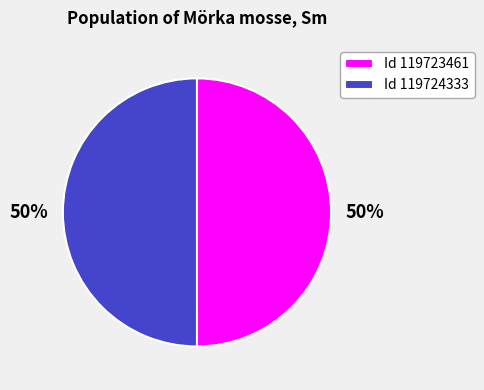

What is the ratio of the value at Id 119723461 to the value at Id 119724333?

1.0